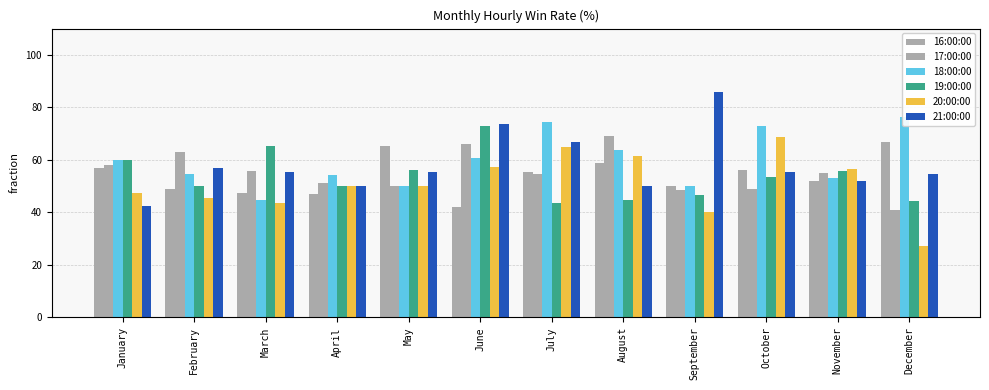

Is it true that 20:00:00 equals 106.7 at August?

False